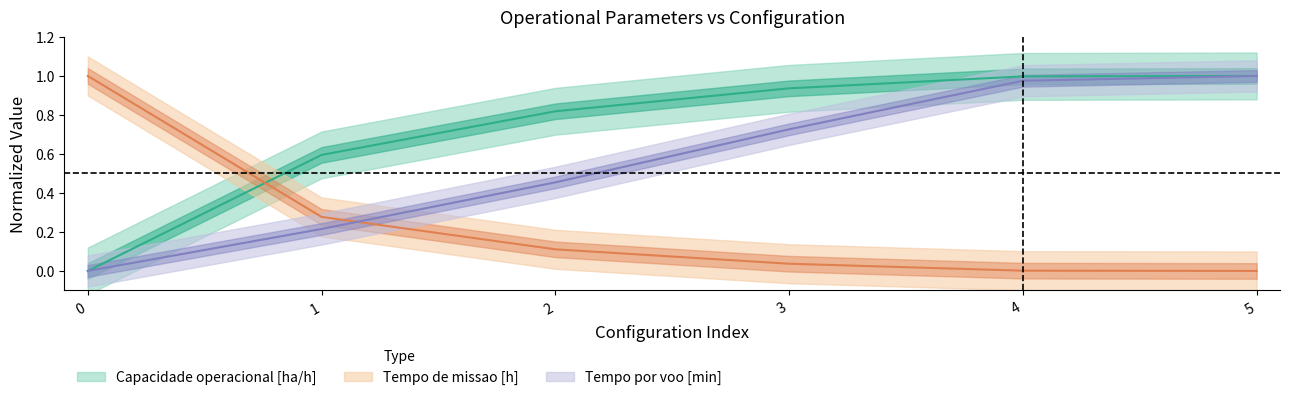

True or false: Tempo por voo [min] and Capacidade operacional [ha/h] intersect in this chart.

False